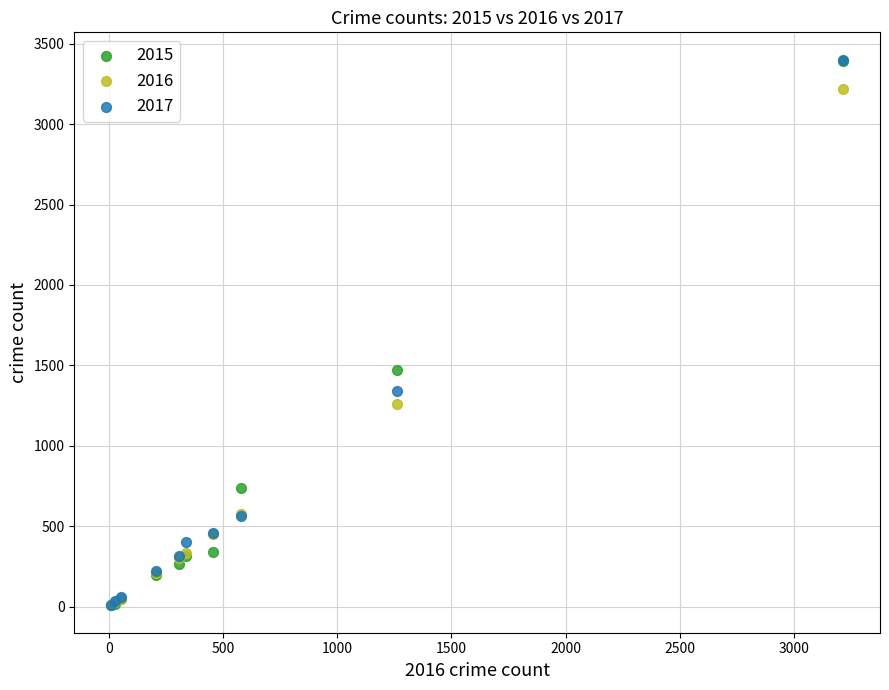

Across all series, what Y value is closest to 1704?

1474